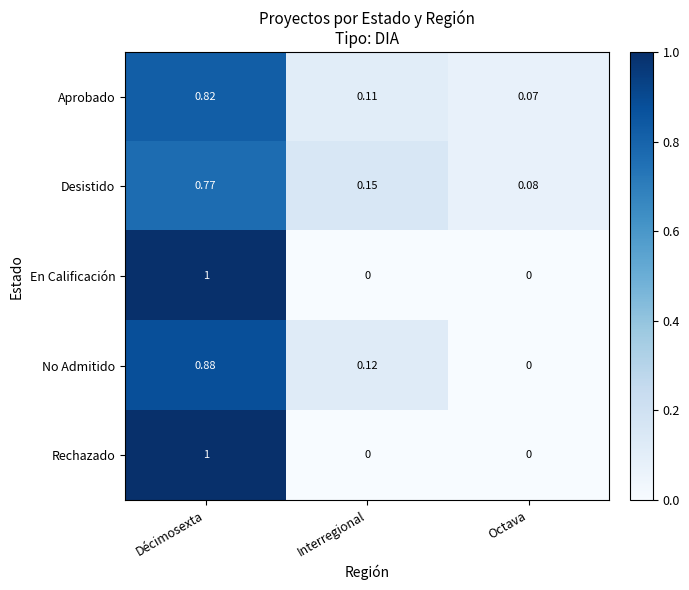

List the labels in order of No Admitido value, smallest first.

Octava, Interregional, Décimosexta